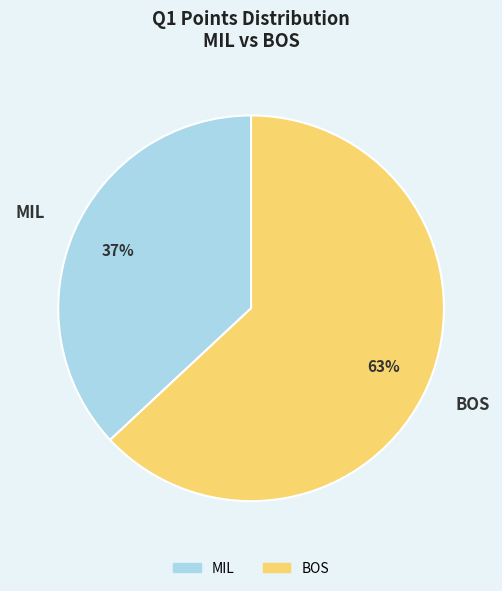

Is there a majority slice in this chart?

Yes